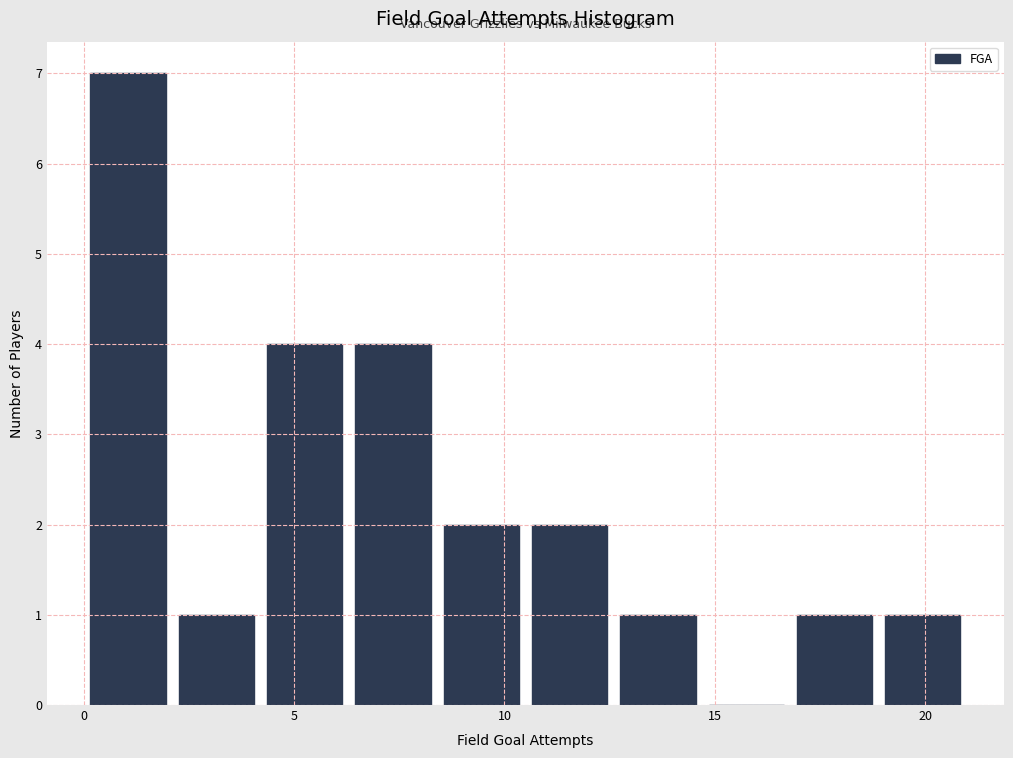

Reading left to right, list every bar in this chart as the range it spans on the x-axis followed by its height. Neither the bar edges nor the heights are printed on the chart, so give them approximately, as read against the axes.

0.0 to 2.1: 7
2.1 to 4.2: 1
4.2 to 6.3: 4
6.3 to 8.4: 4
8.4 to 10.5: 2
10.5 to 12.6: 2
12.6 to 14.7: 1
14.7 to 16.8: 0
16.8 to 18.9: 1
18.9 to 21.0: 1